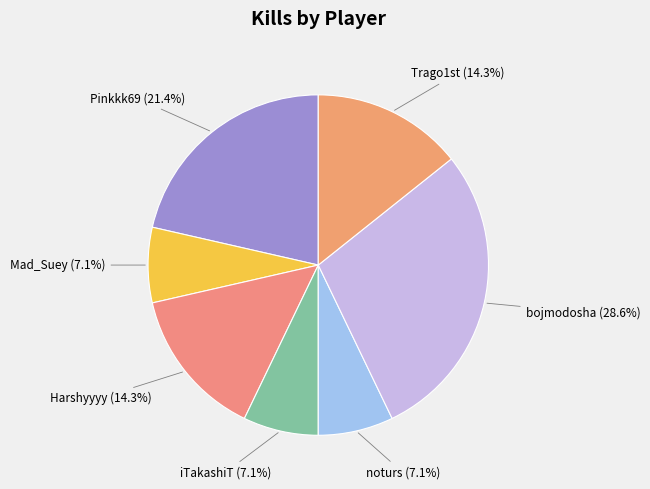

Is it true that Pinkkk69 is 16% of the pie?

False